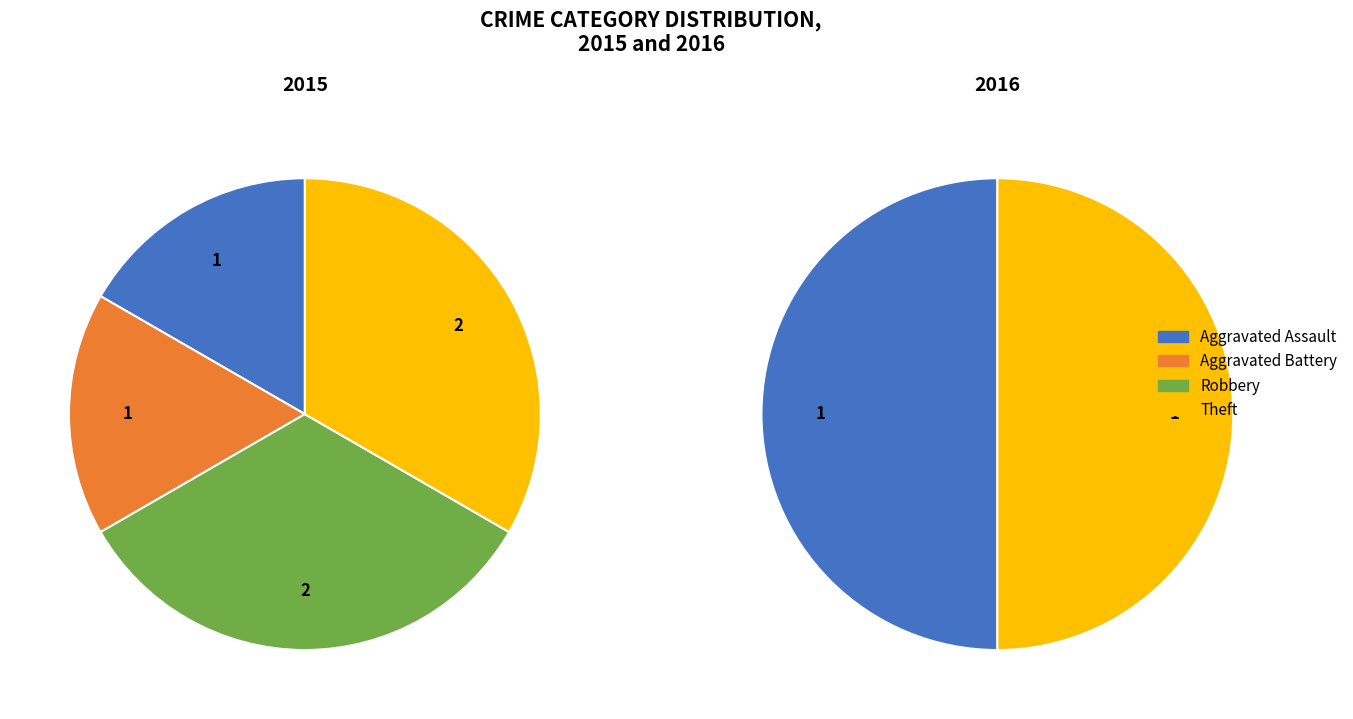

To the nearest percent, what is the combined percentage of Aggravated Battery and Aggravated Assault?

33%